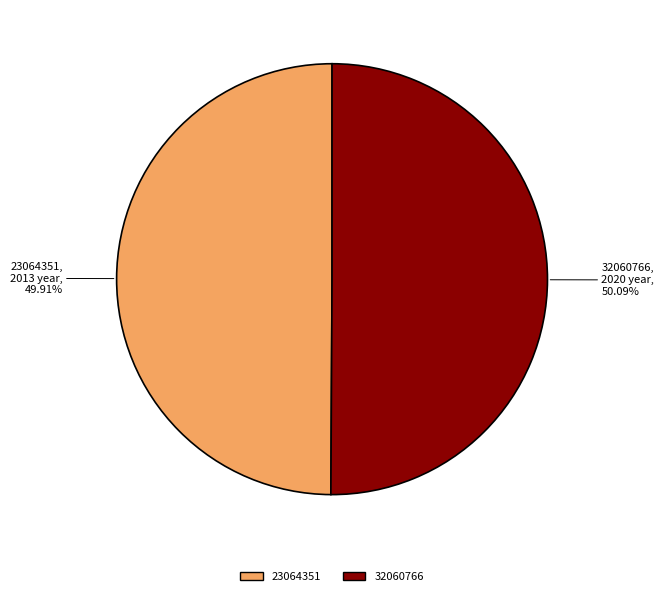

Approximately how many times larger is the value at 23064351 compared to 32060766?

1.0